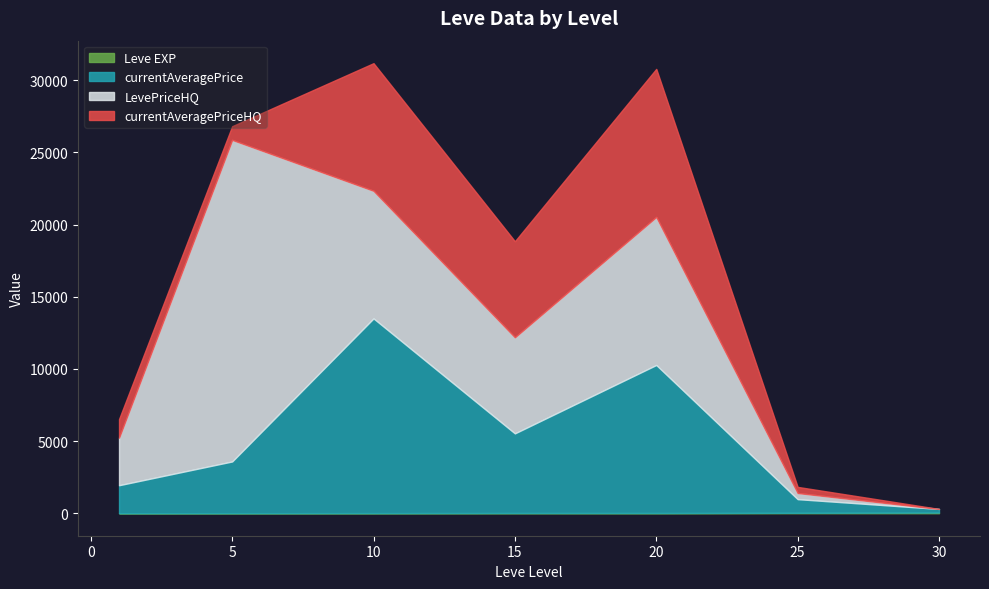

Which series has the largest total across all categories?

LevePriceHQ